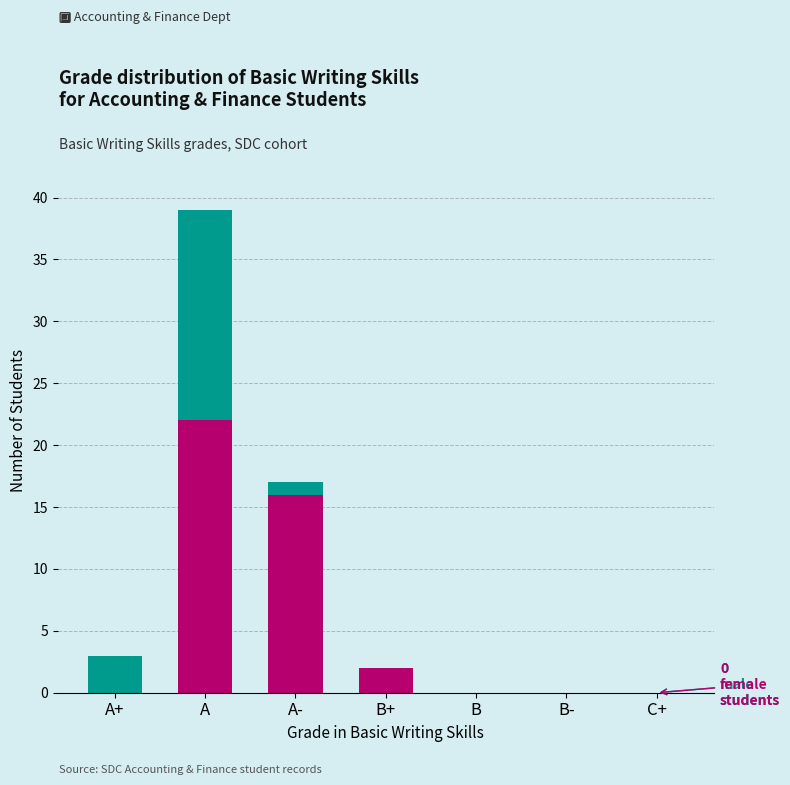

At which category is the sum across all series the highest?

A